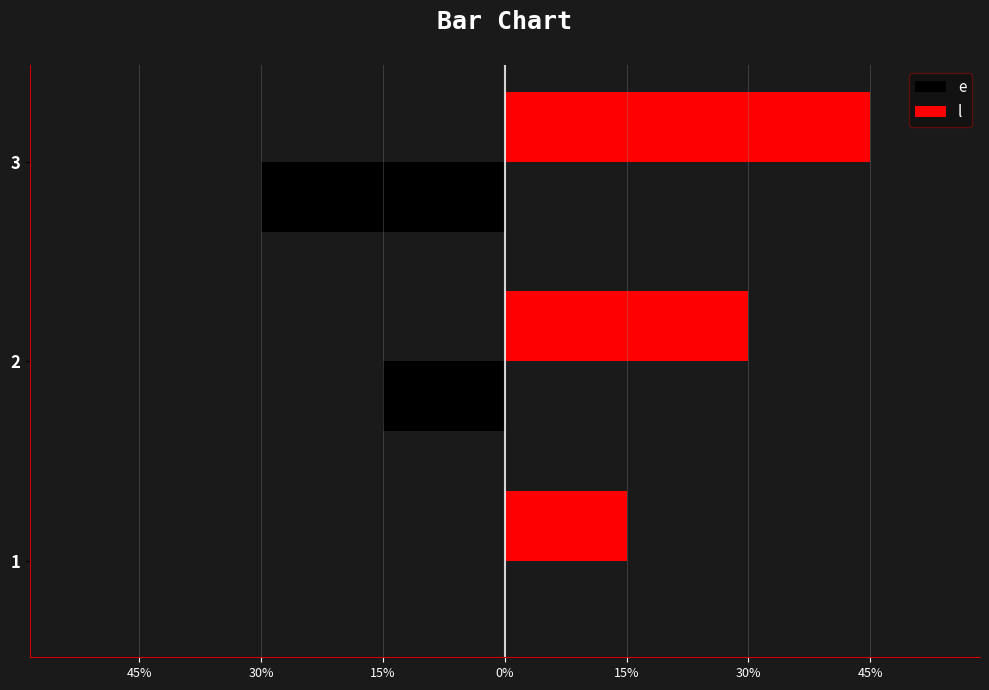

What are all the series names shown in the legend?

e, l